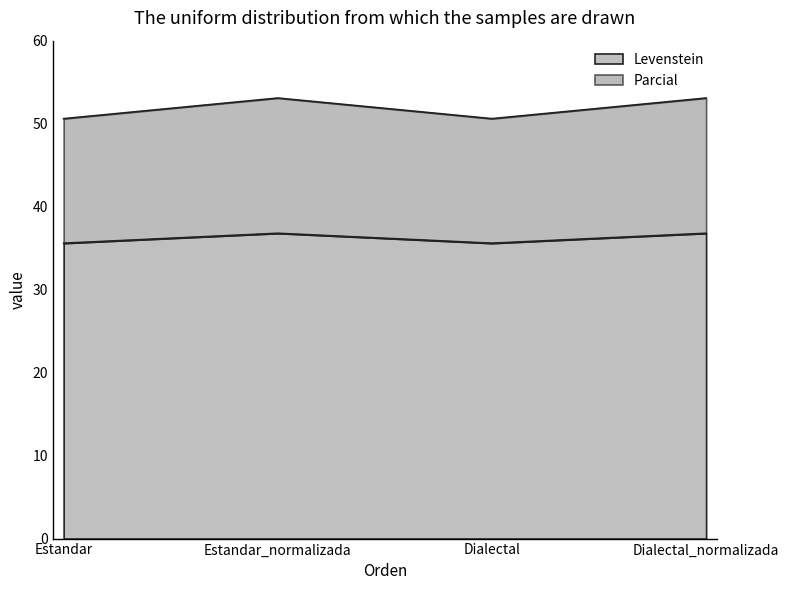

At which label is Levenstein closest to 51?

Estandar